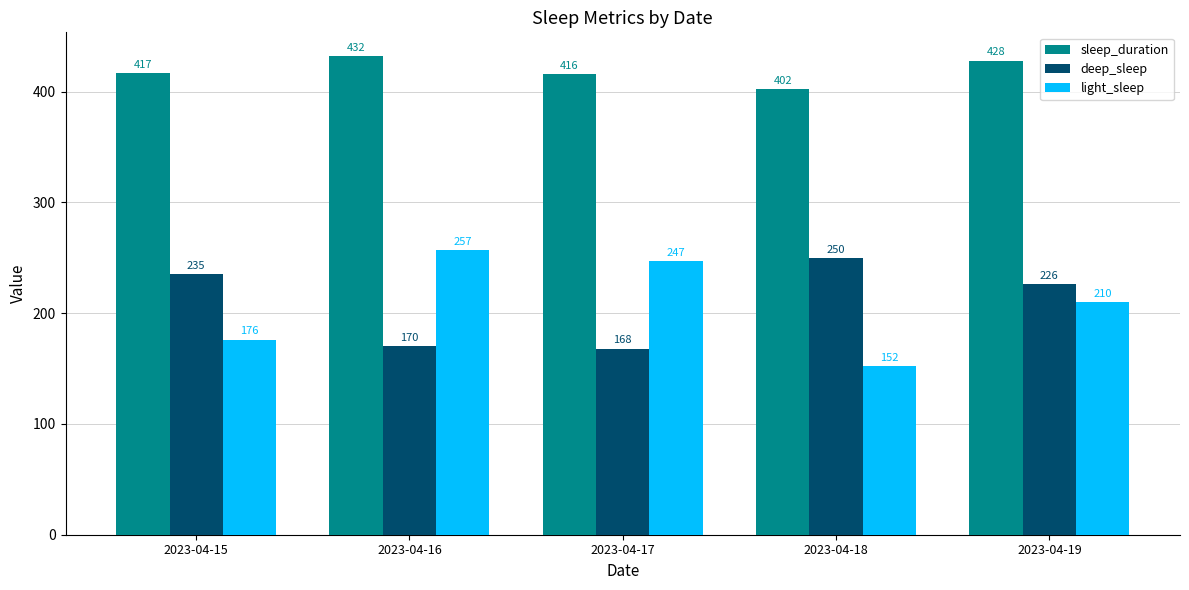

Reading right to left, what are all the values shown in this chart?

sleep_duration: 428	402	416	432	417
deep_sleep: 226	250	168	170	235
light_sleep: 210	152	247	257	176